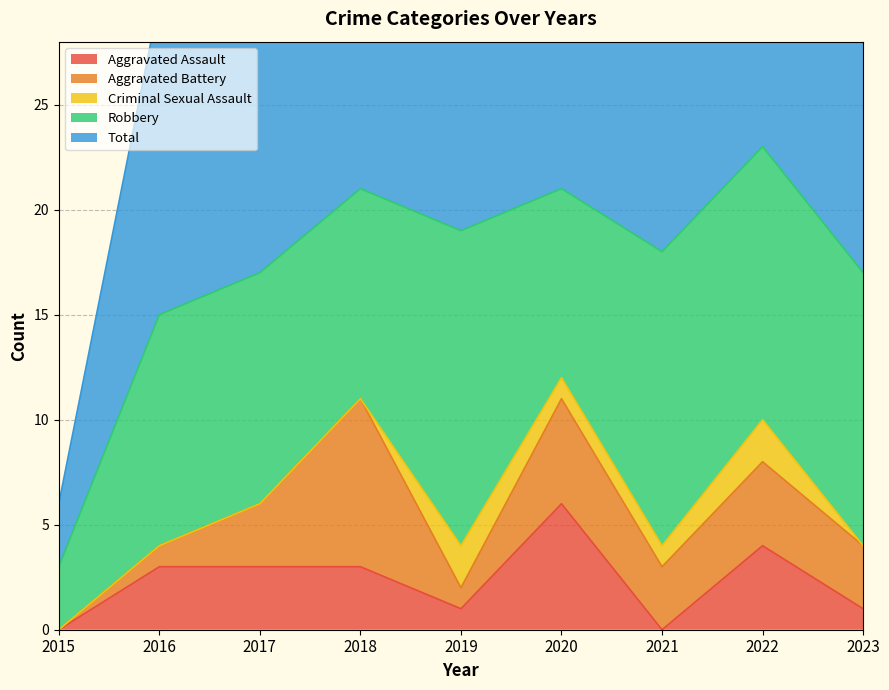

Is it true that Total equals 15 at 2016?

True